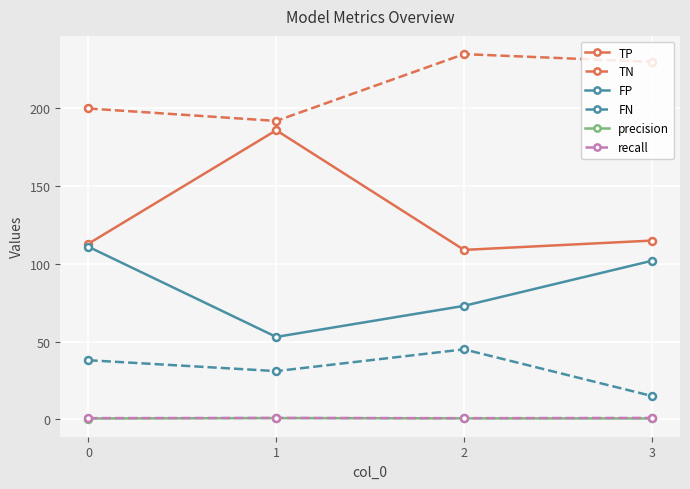

True or false: recall and TN cross at least once.

False